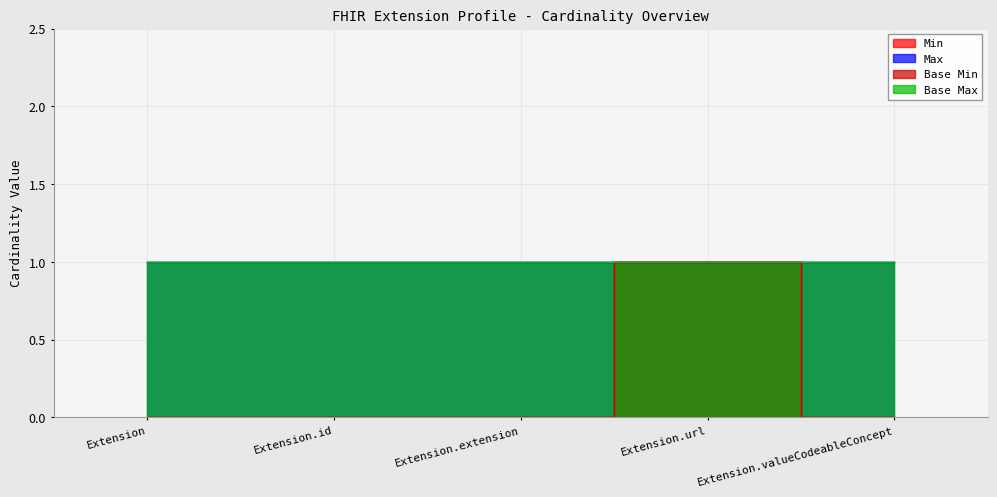

What is the maximum value shown in the chart?

1